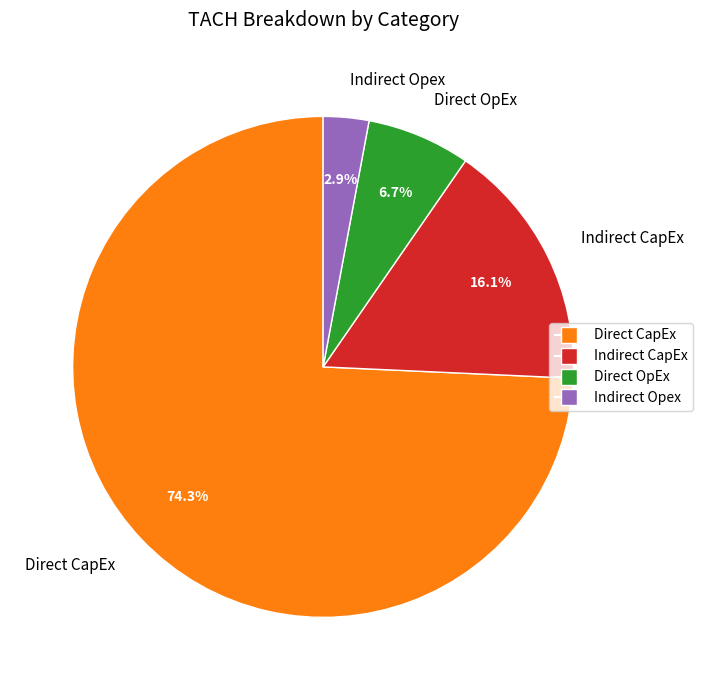

Between Direct OpEx and Indirect CapEx, which is larger?

Indirect CapEx